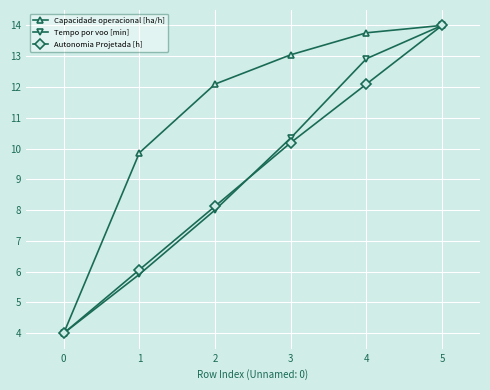

What are all the series names shown in the legend?

Capacidade operacional [ha/h], Tempo por voo [min], Autonomia Projetada [h]